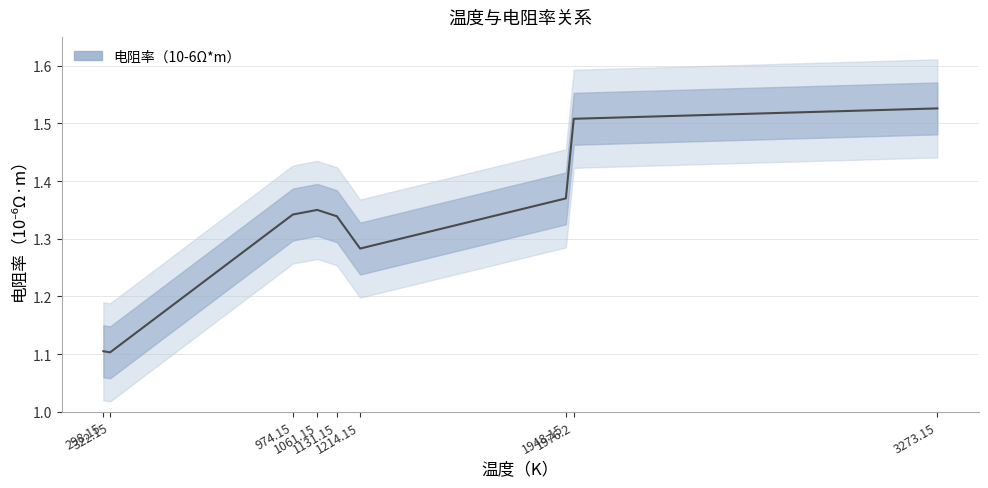

At which label is the value closest to 1?

322.15